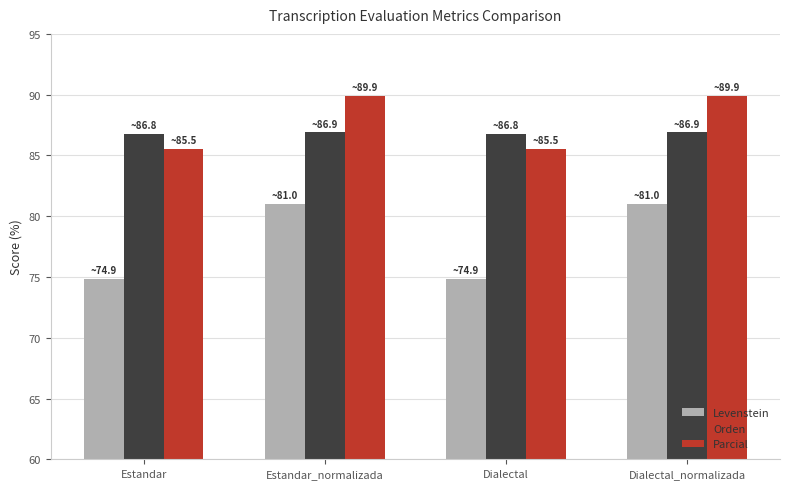

The Parcial series shows 158.5 at Dialectal_normalizada. True or false?

False